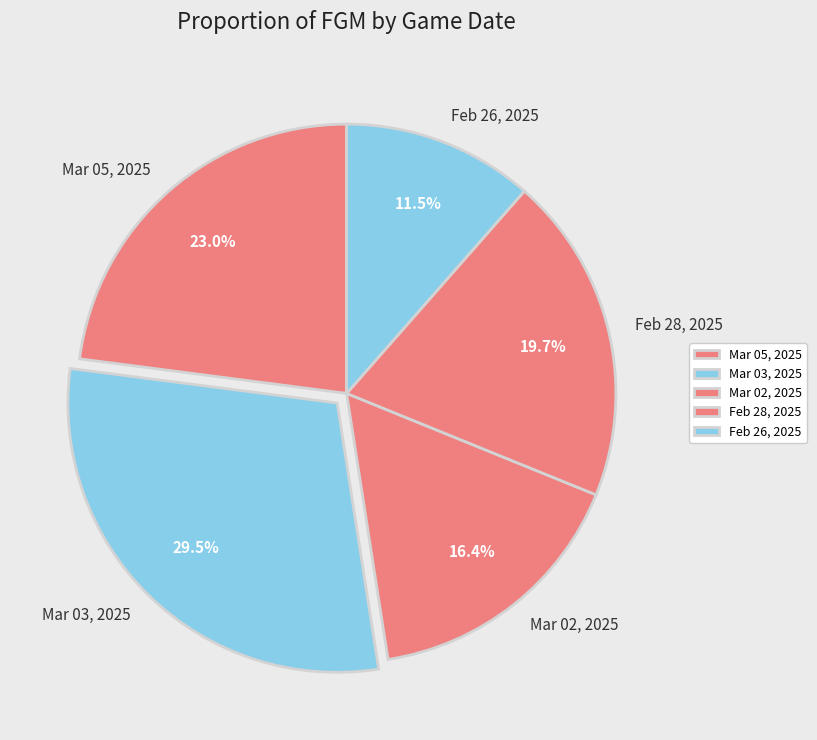

How many slices are in this pie chart?

5